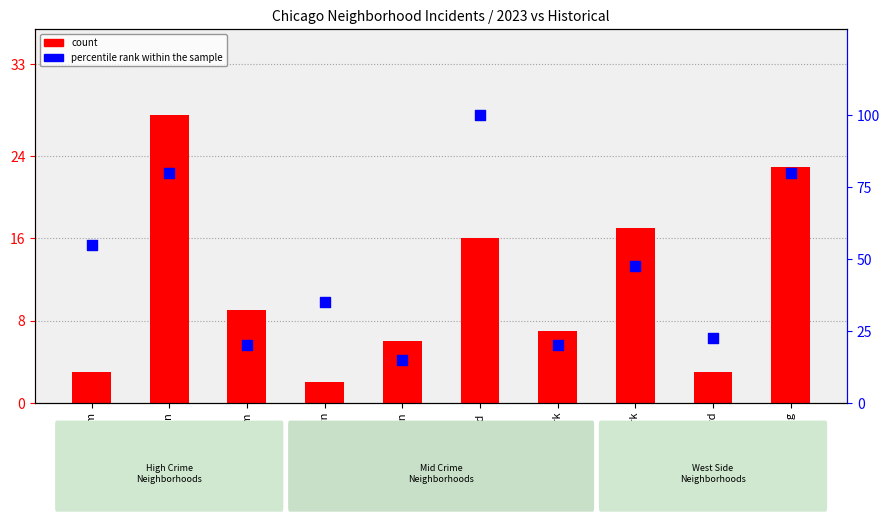

At how many categories does at least one series exceed 6?

10